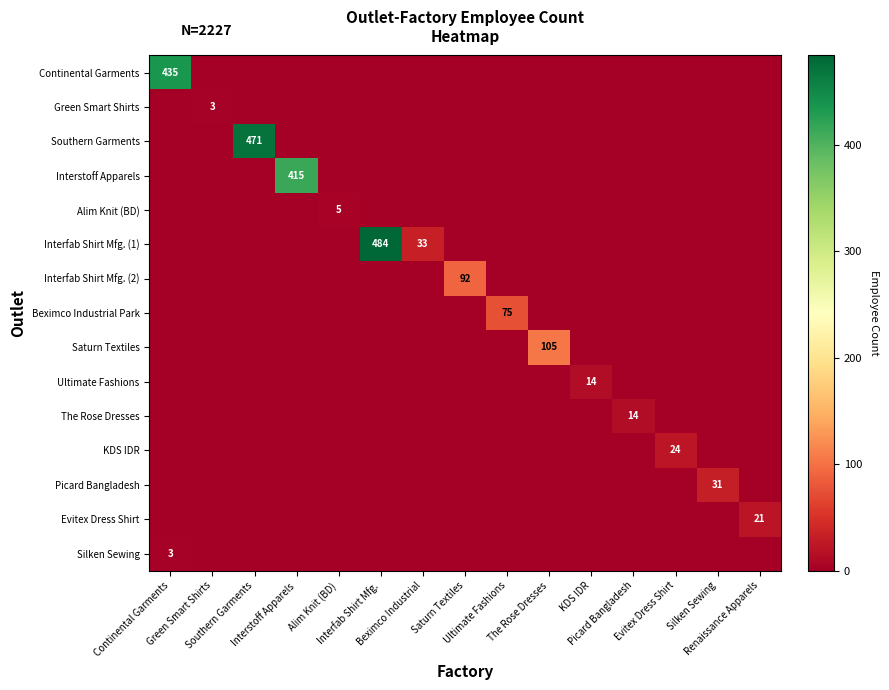

Which has a higher value, Interstoff Apparels or Saturn Textiles?

Interstoff Apparels